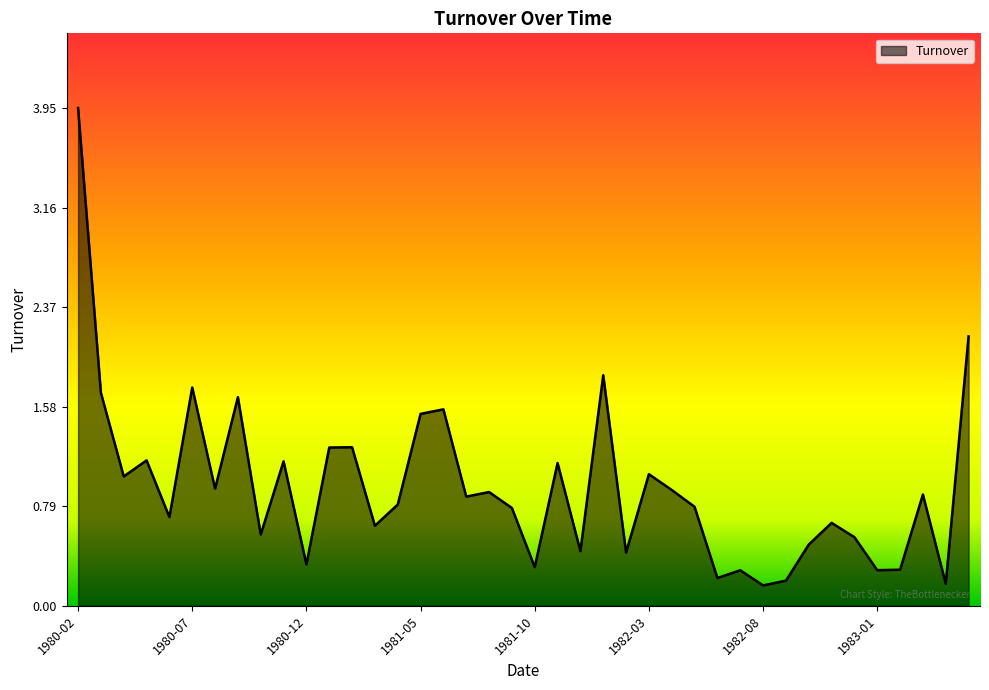

What is the difference between the maximum and minimum values?

3.8